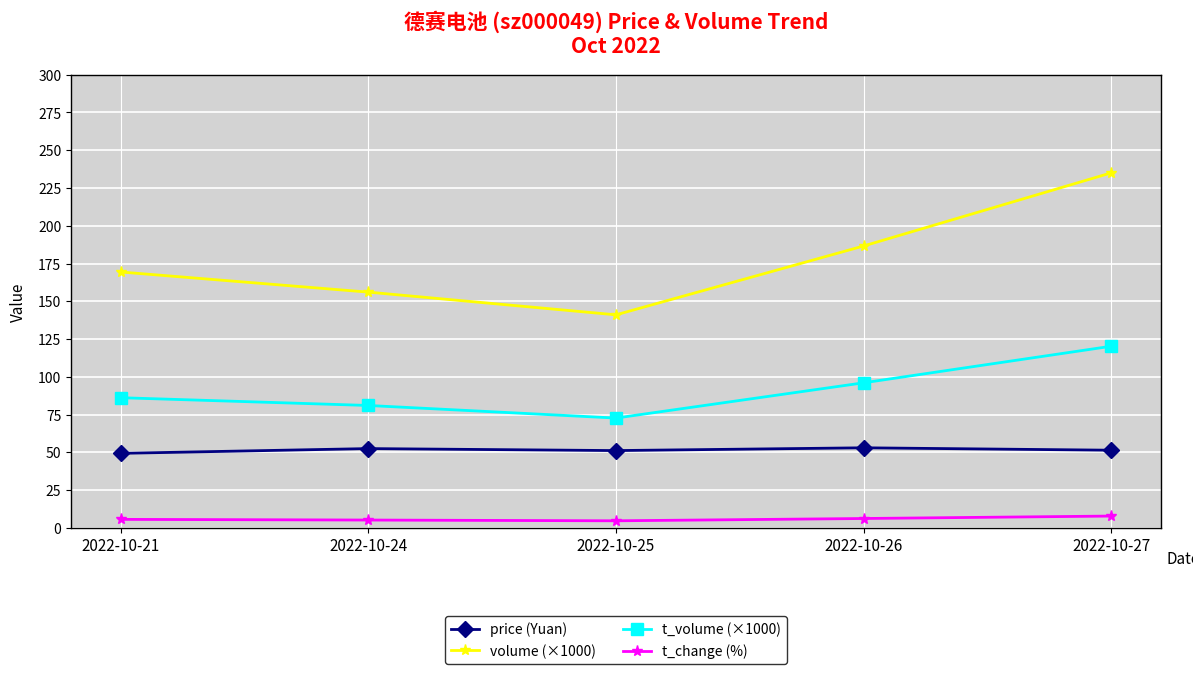

At which label does volume (×1000) reach its minimum?

2022-10-25